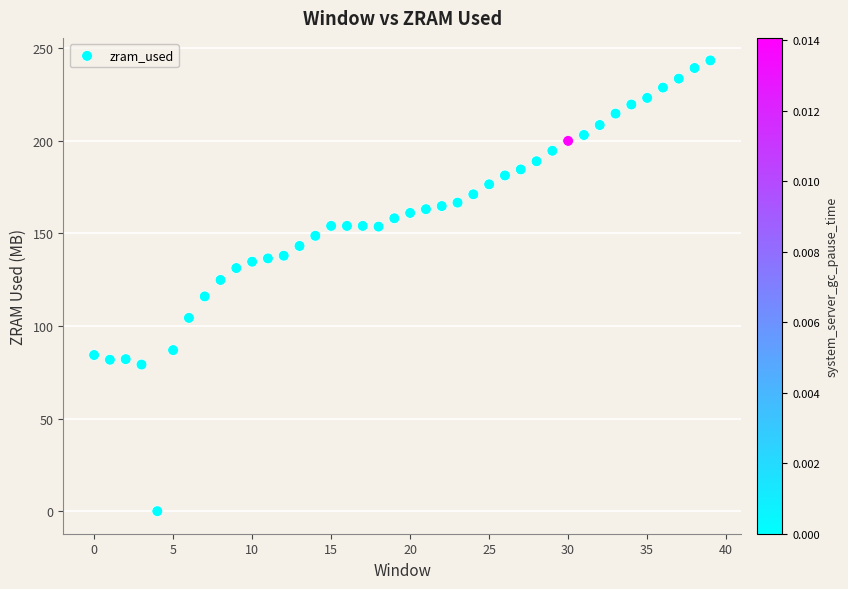

What is the range of Y values (max minus min)?

243.5